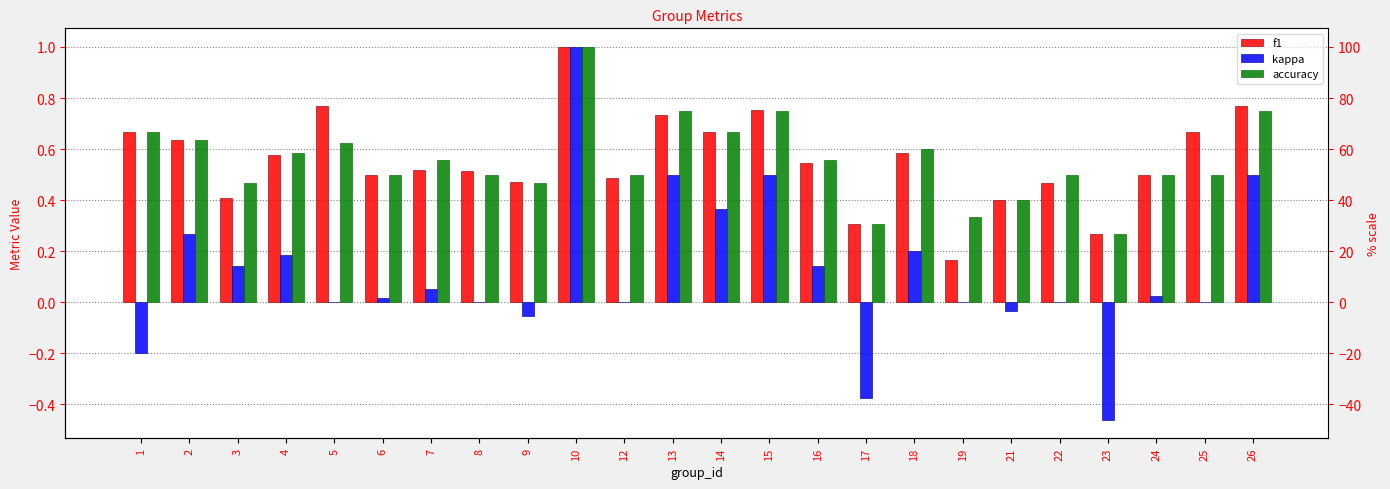

What is the sum of the kappa values at 4 and 26?

0.7